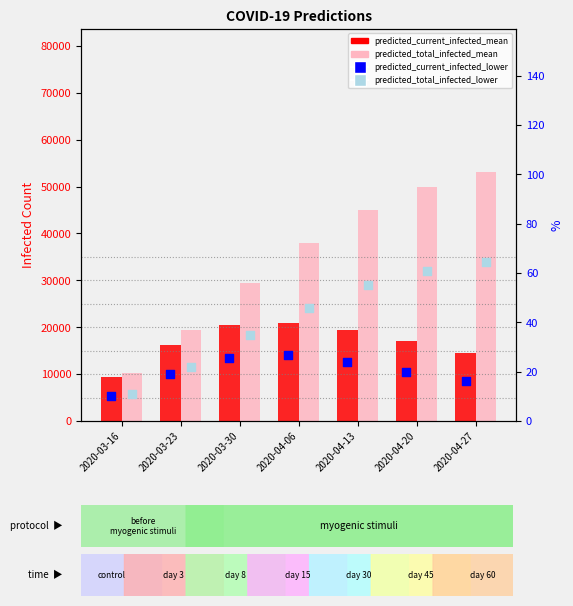

What is the total value across all series at 2020-03-30?

81532